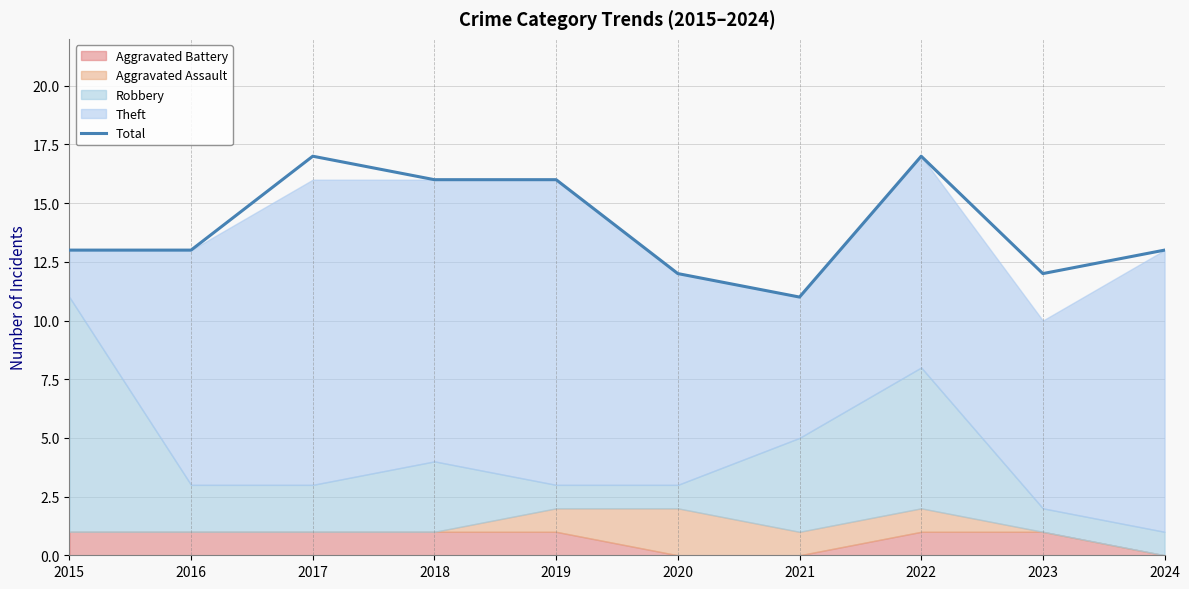

Approximately how many times larger is the value at 2016 compared to 2017?

0.8